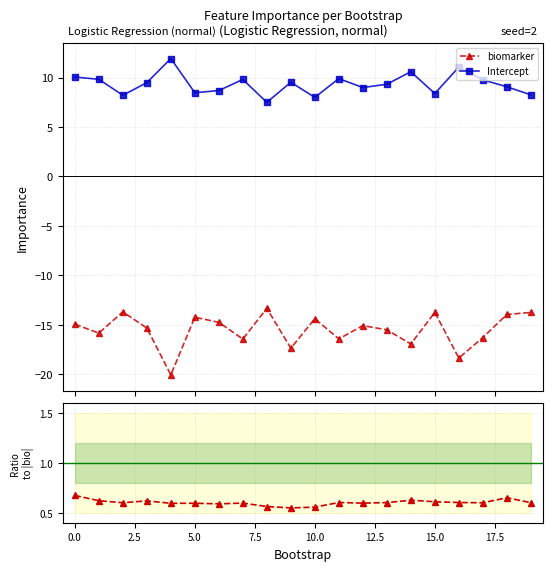

What is the maximum value for Intercept?

11.9